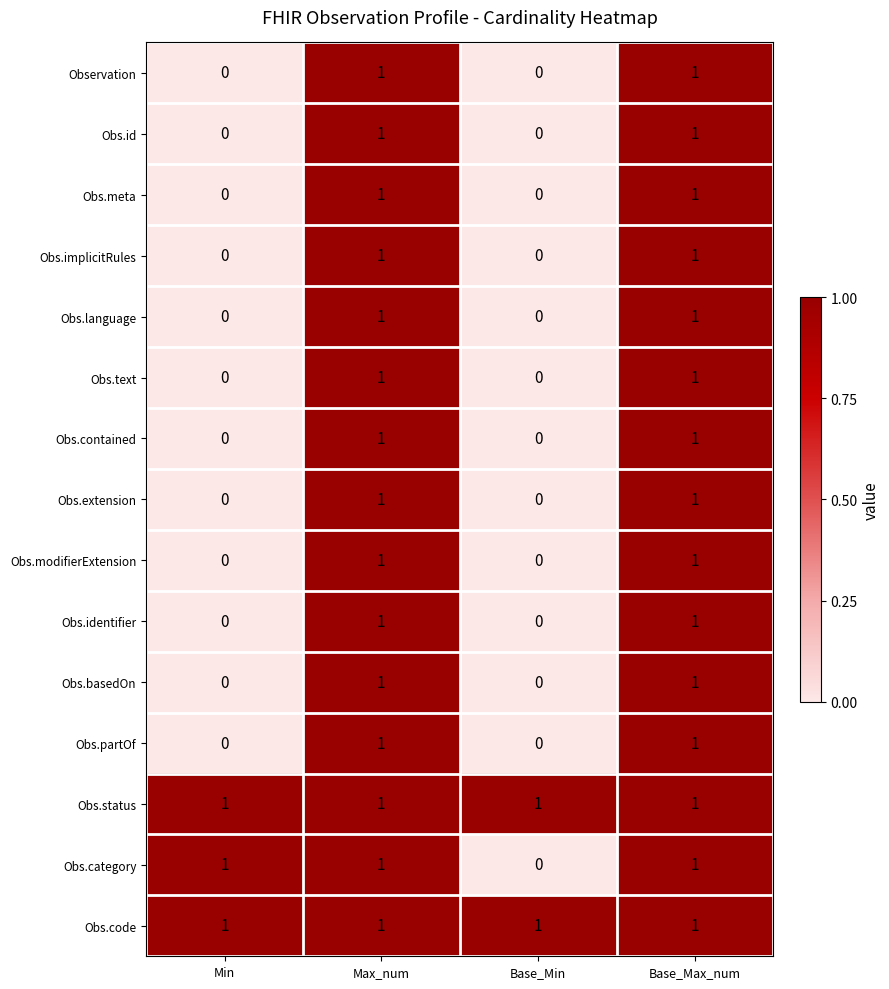

The Obs.partOf series shows 2 at Base_Max_num. True or false?

False